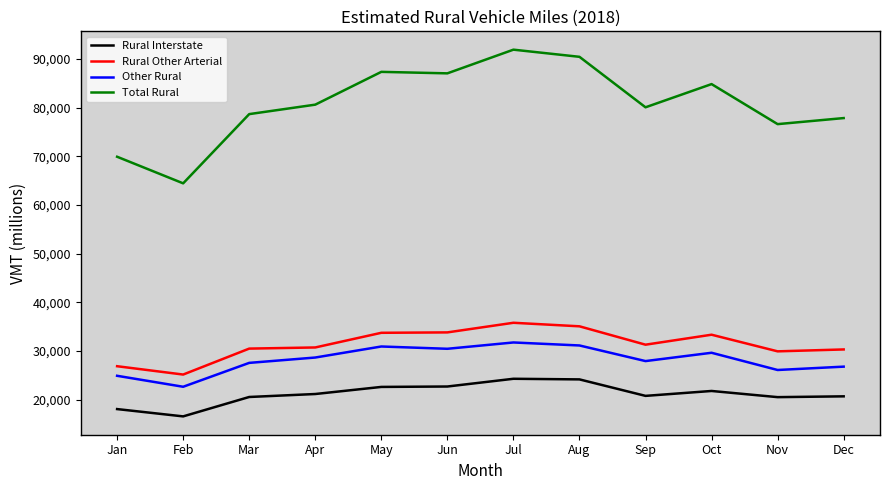

What is the difference between the highest and lowest values at Oct?

63001